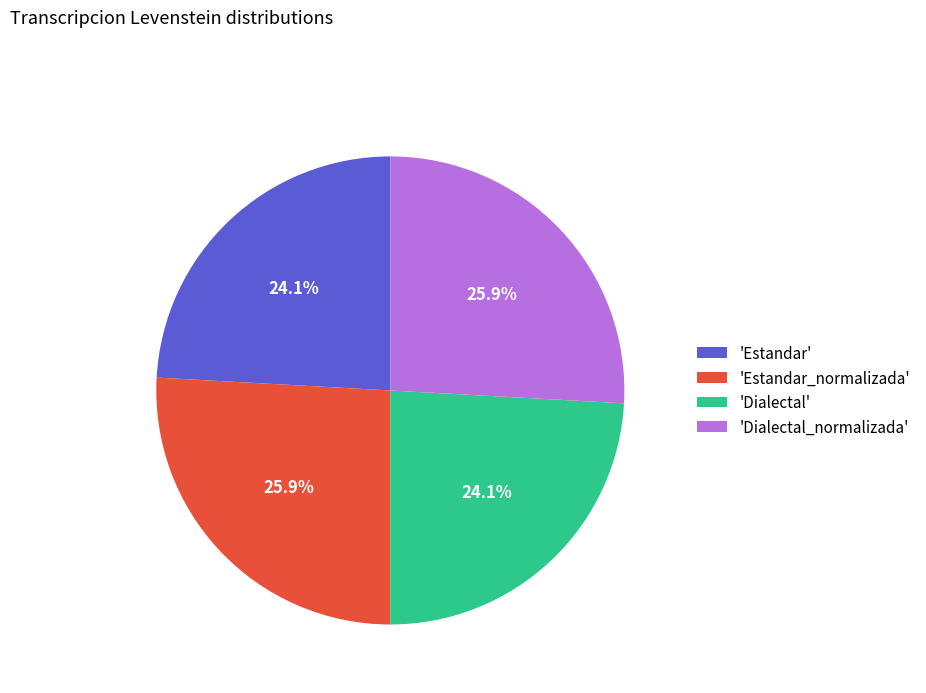

Approximately how many times larger is the value at 'Estandar_normalizada' compared to 'Dialectal'?

1.1